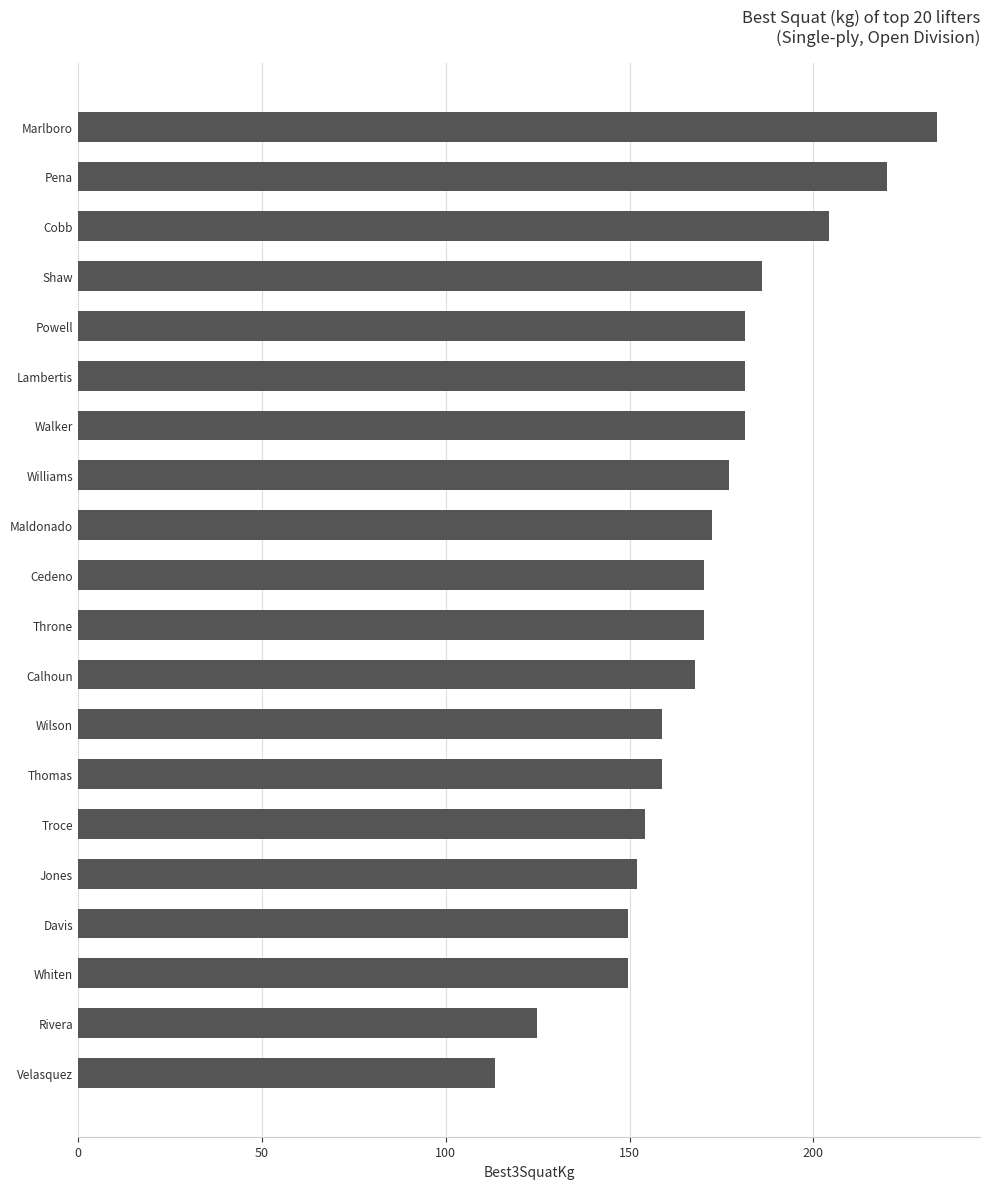

Which category has the highest value across all series?

Marlboro